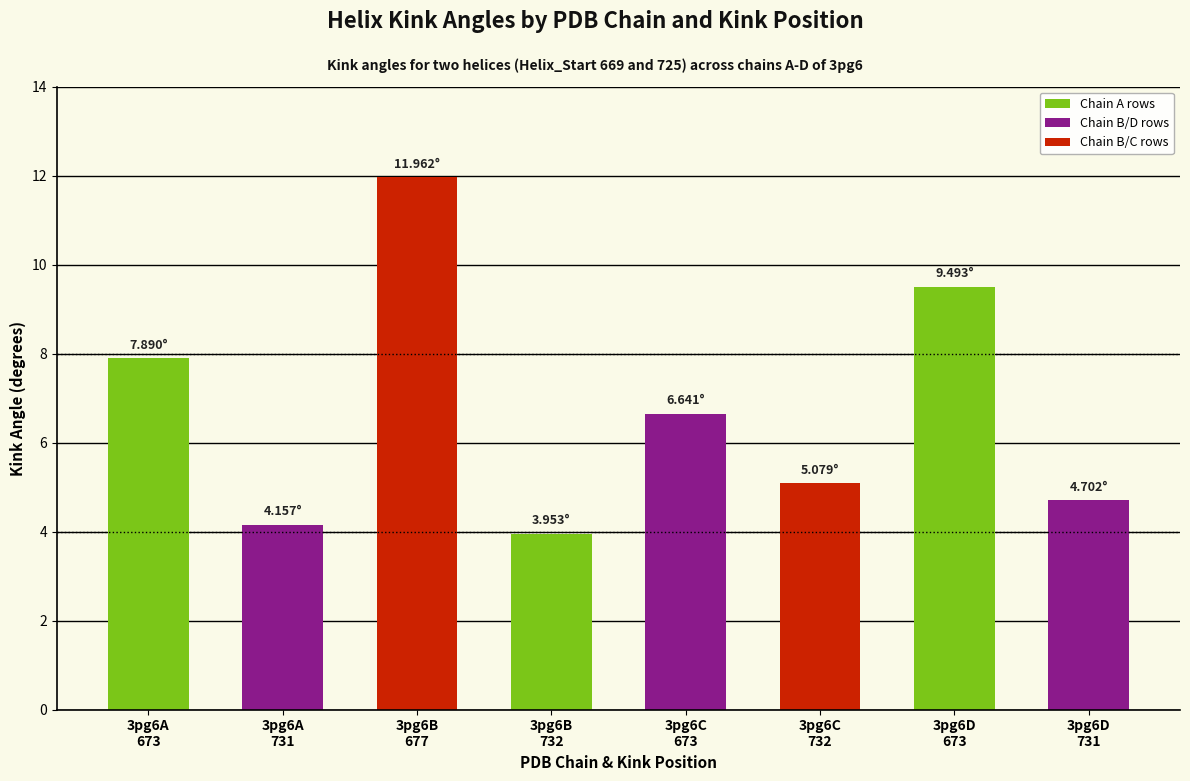

What is the value of the 6th bar from the left?

5.1